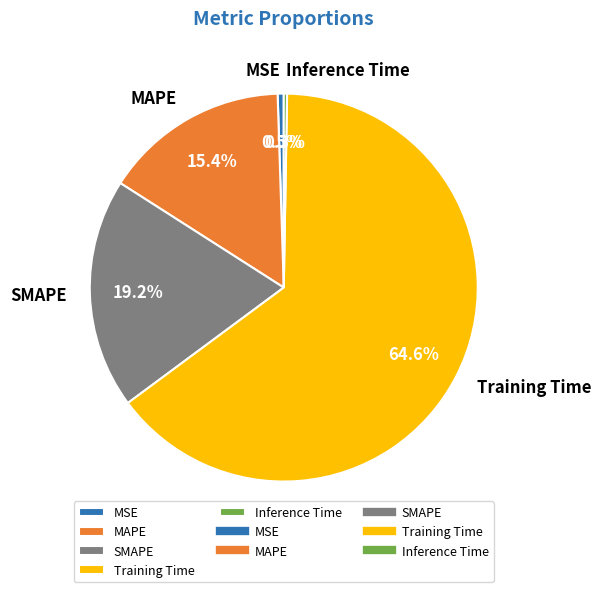

What is the largest slice in the pie chart?

Training Time